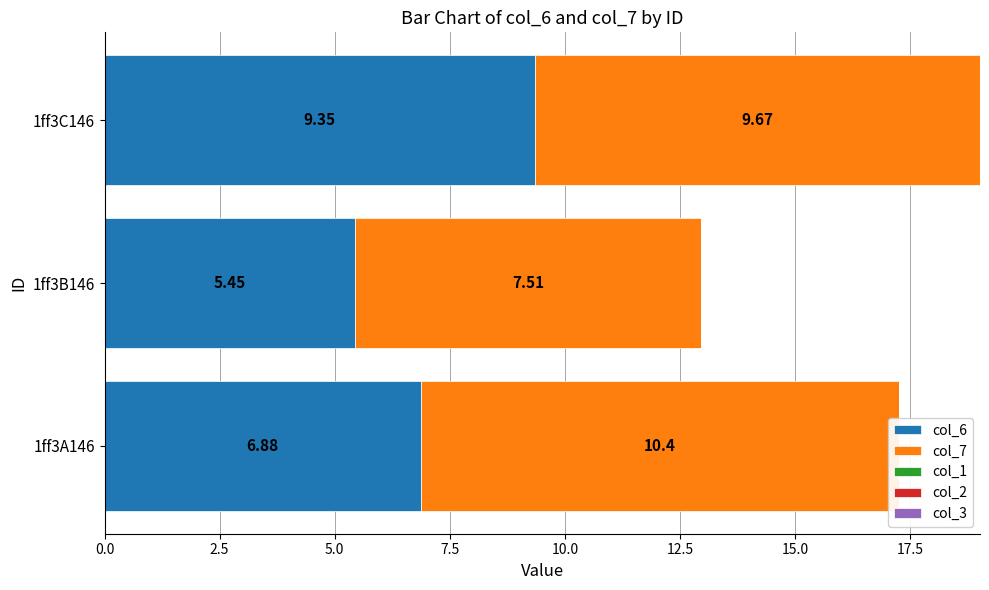

Which series has the widest spread of values?

col_6